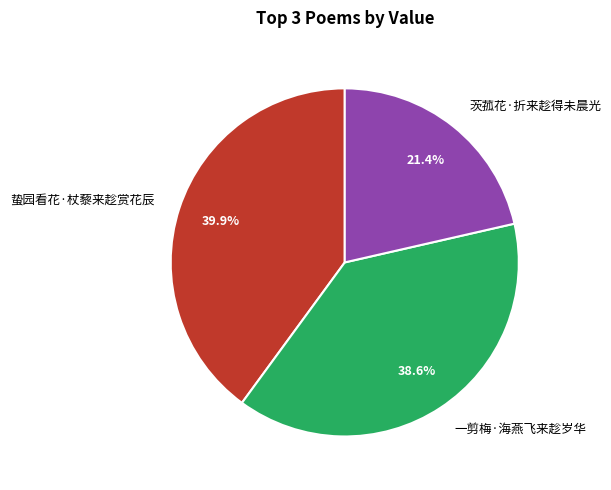

Rank the categories by value from highest to lowest.

蛰园看花·杖藜来趁赏花辰, 一剪梅·海燕飞来趁岁华, 茨菰花·折来趁得未晨光